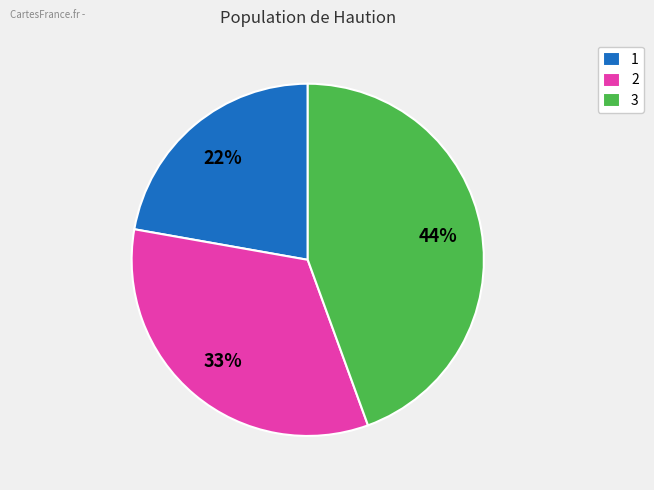

Which category has the smallest portion of the pie?

1